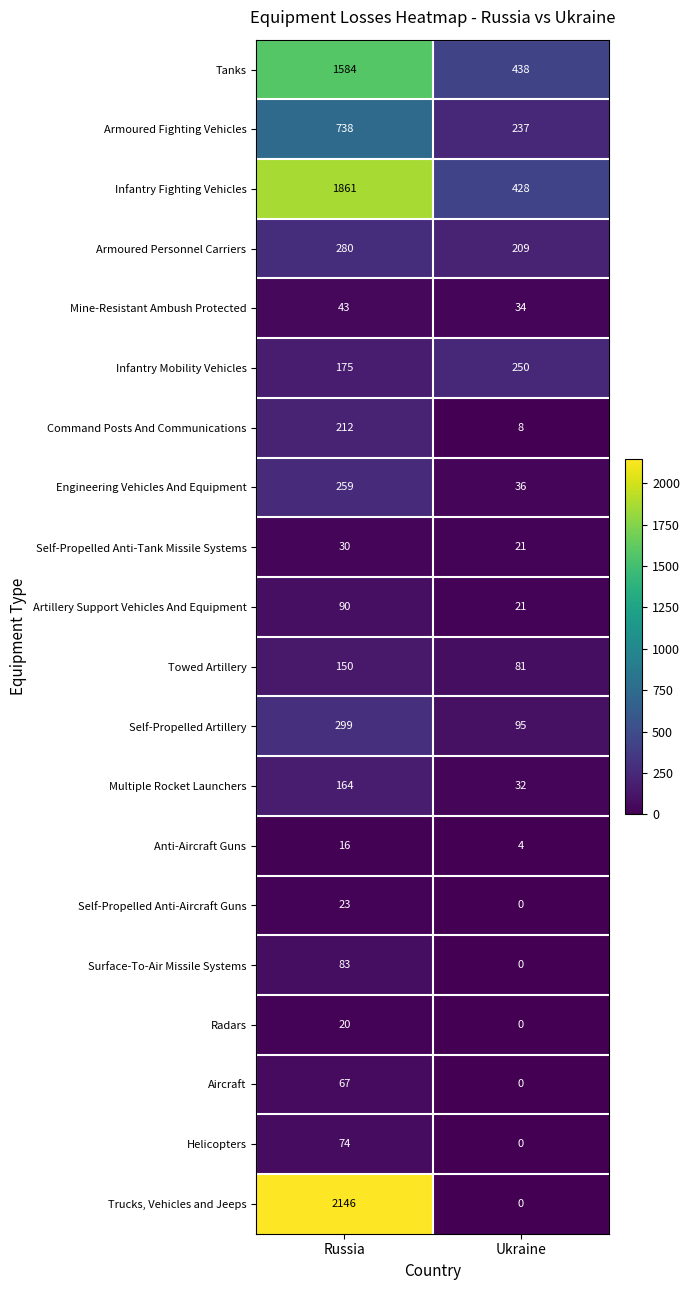

Where is Mine-Resistant Ambush Protected nearest to the value 38?

Ukraine